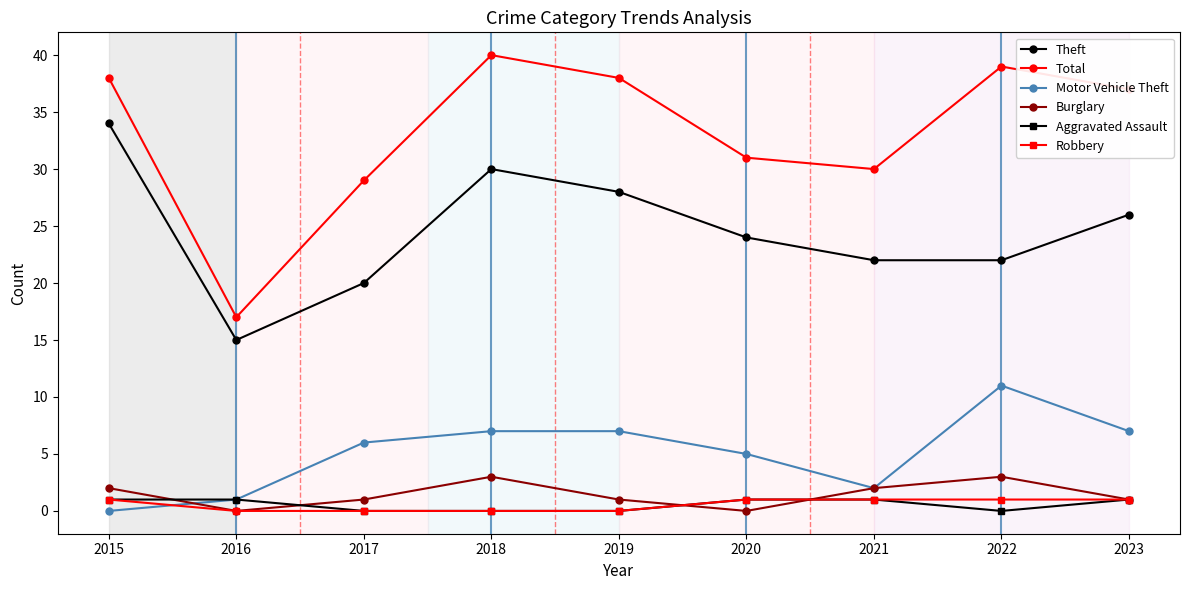

What is the value of the Aggravated Assault point at the 2nd from the left?

1